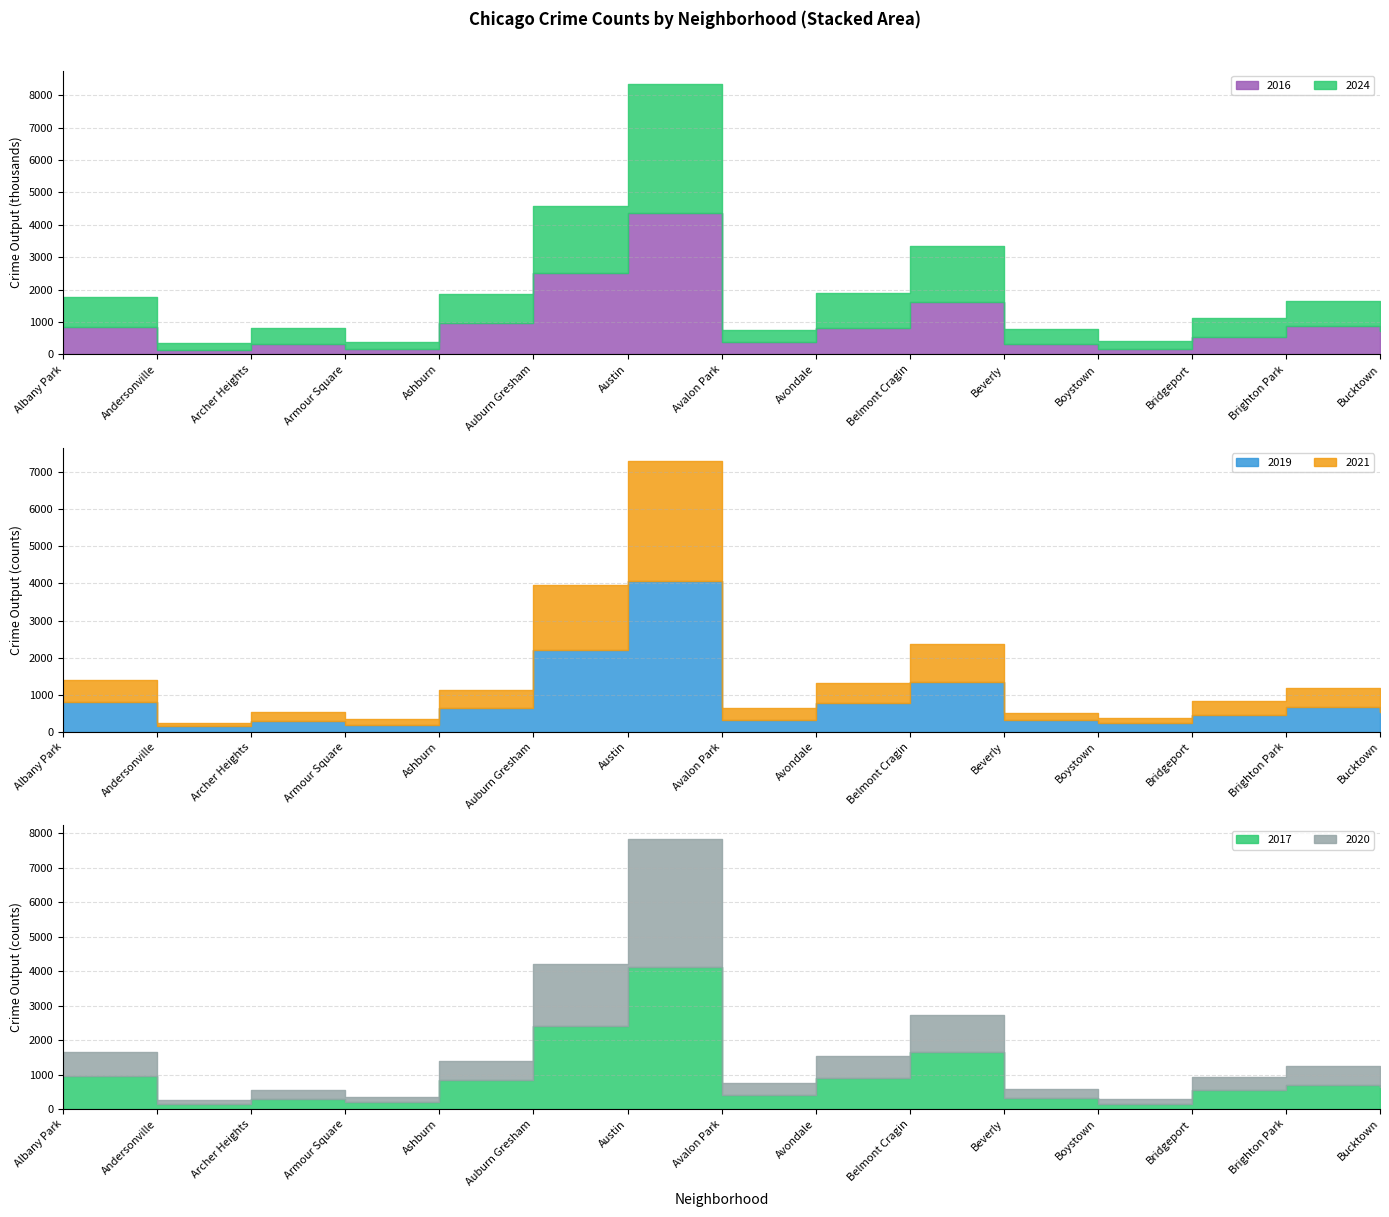

How many values in the 2019 series are below 537?

7